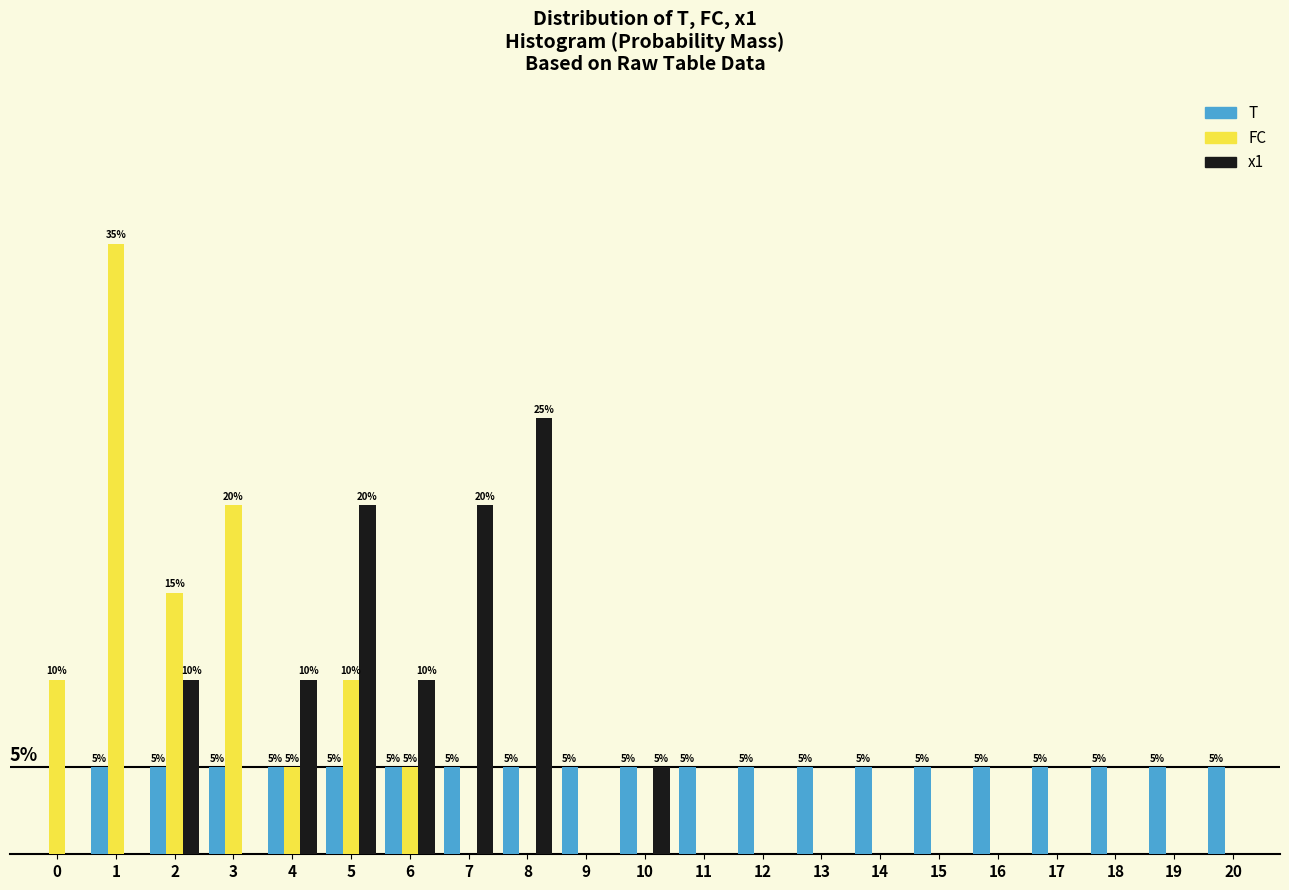

Which series changed the most between 5 and 8?

FC